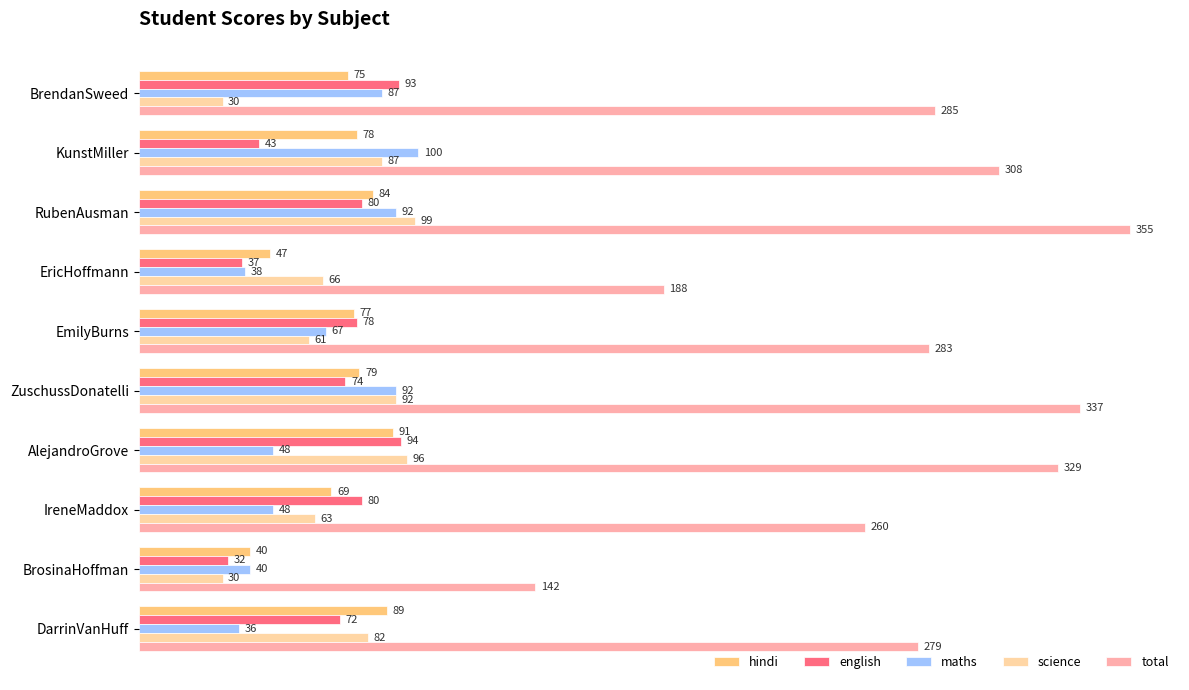

List the labels in order of hindi value, largest first.

AlejandroGrove, DarrinVanHuff, RubenAusman, ZuschussDonatelli, KunstMiller, EmilyBurns, BrendanSweed, IreneMaddox, EricHoffmann, BrosinaHoffman